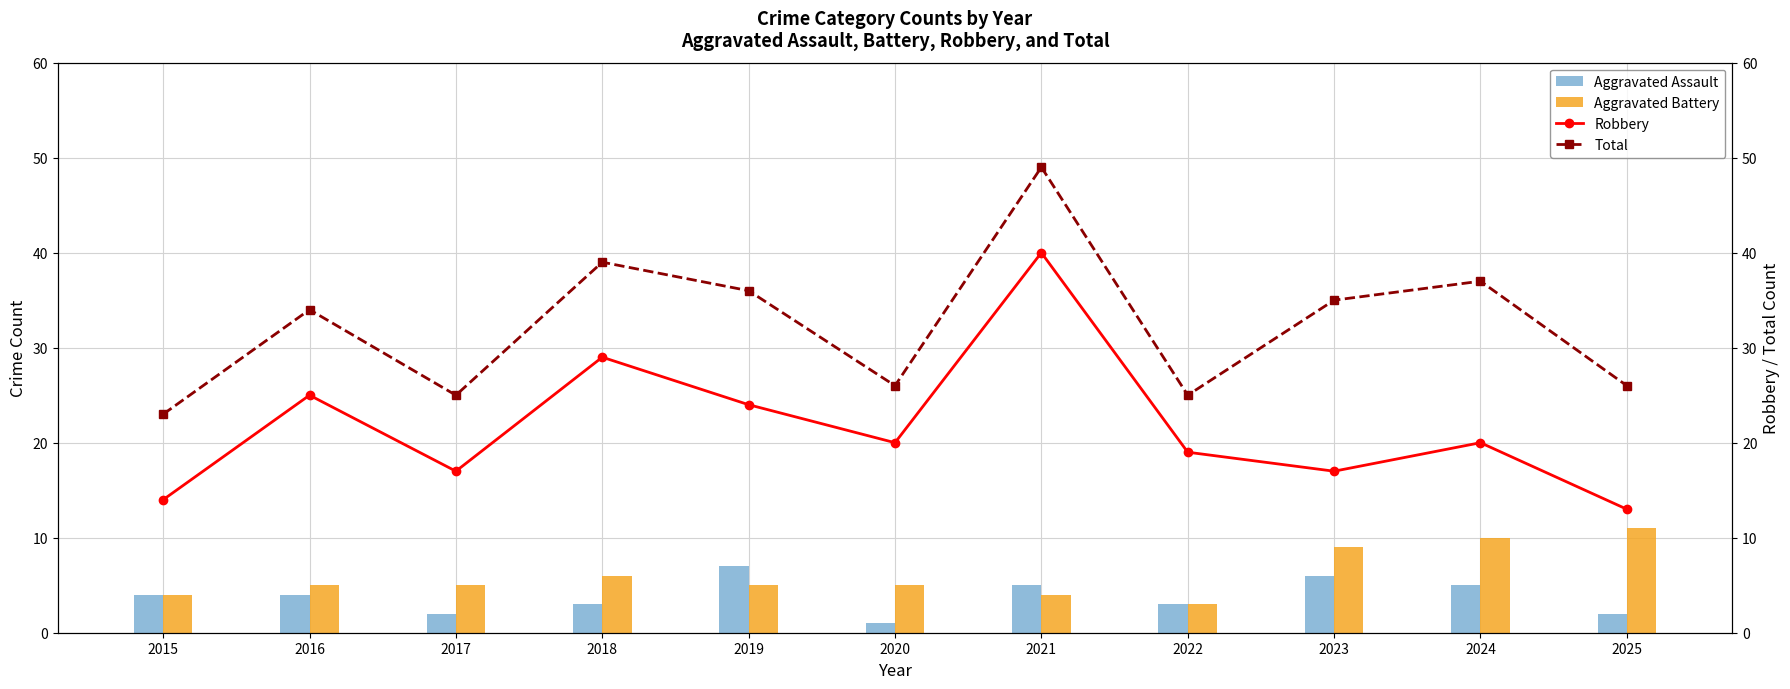

How many data points in Aggravated Assault are above 4?

4